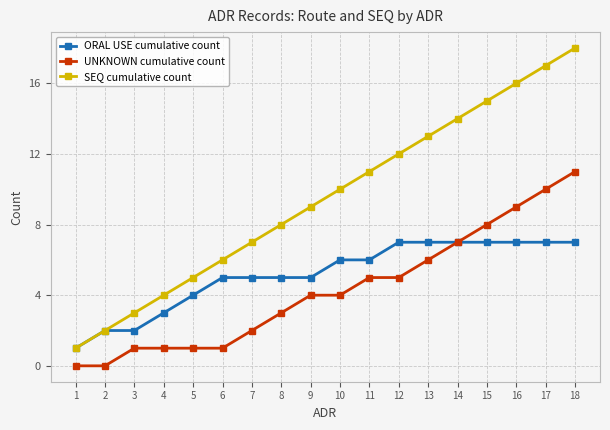

At which label does UNKNOWN cumulative count reach its peak?

18